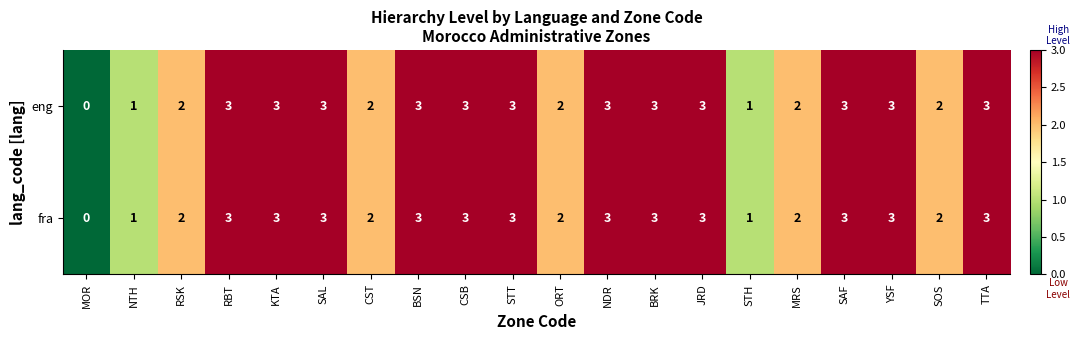

Count the fra values in the range 2 to 3.

17